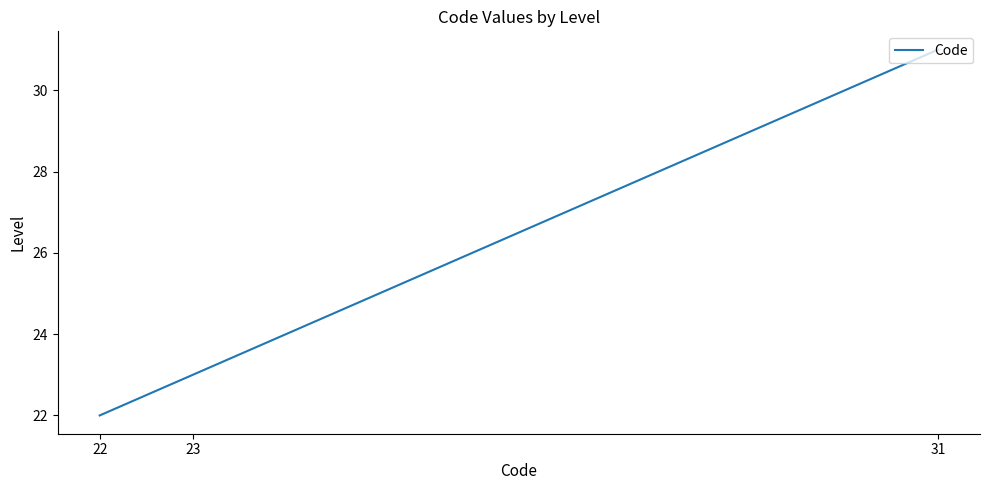

Which has a higher value, 31 or 22?

31